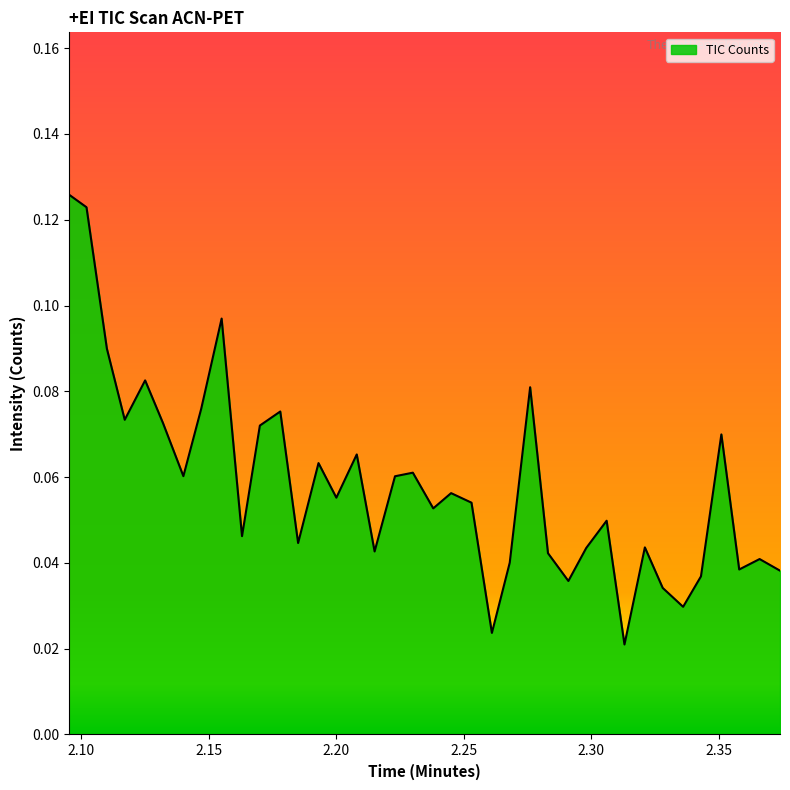

How many lines are shown in the chart?

1